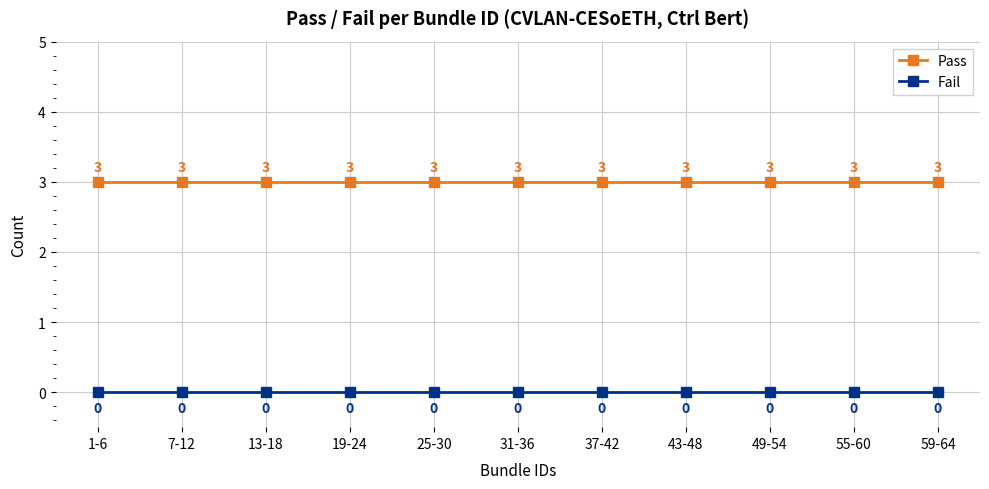

List the series in order of their overall mean, highest first.

Pass, Fail